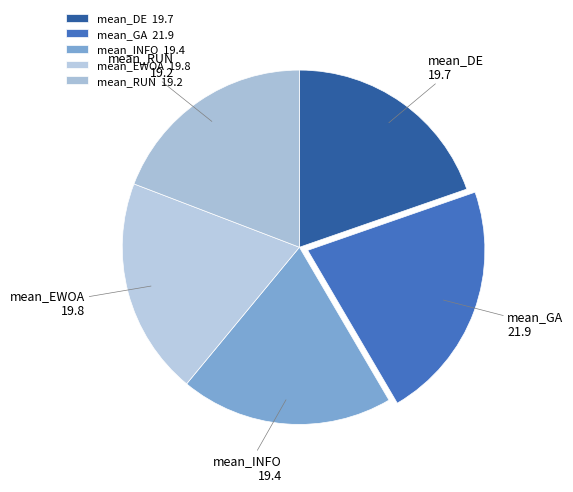

Does mean_EWOA account for over 50% of the chart?

No